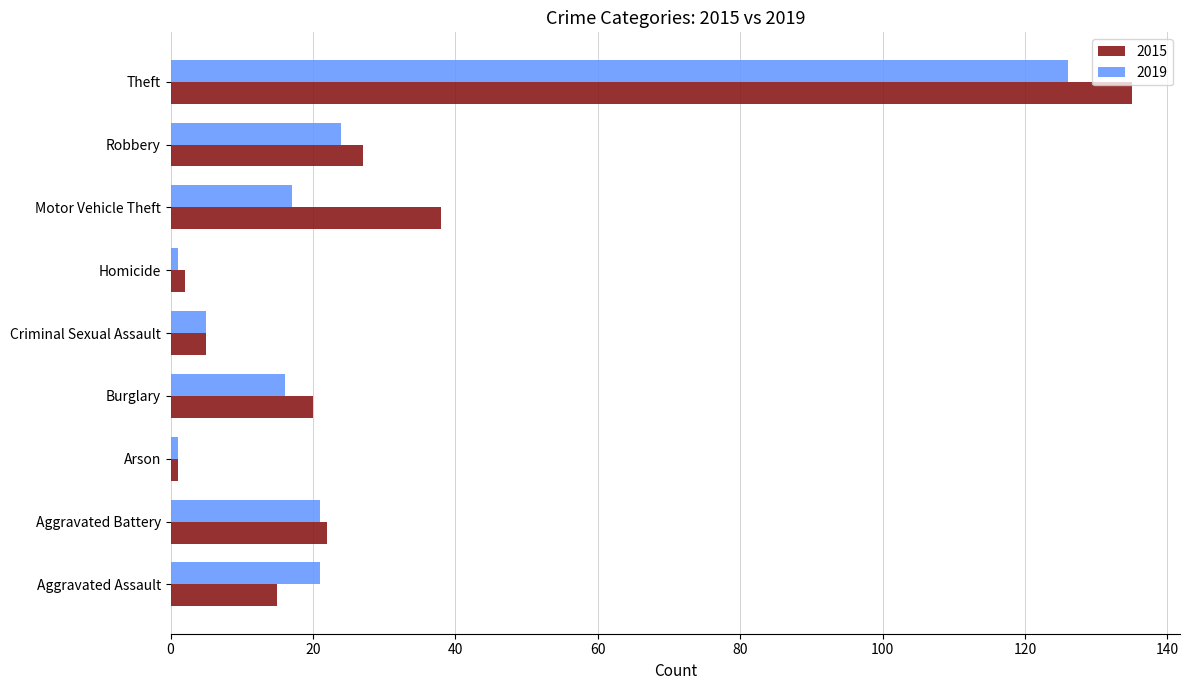

What are all the series names shown in the legend?

2015, 2019